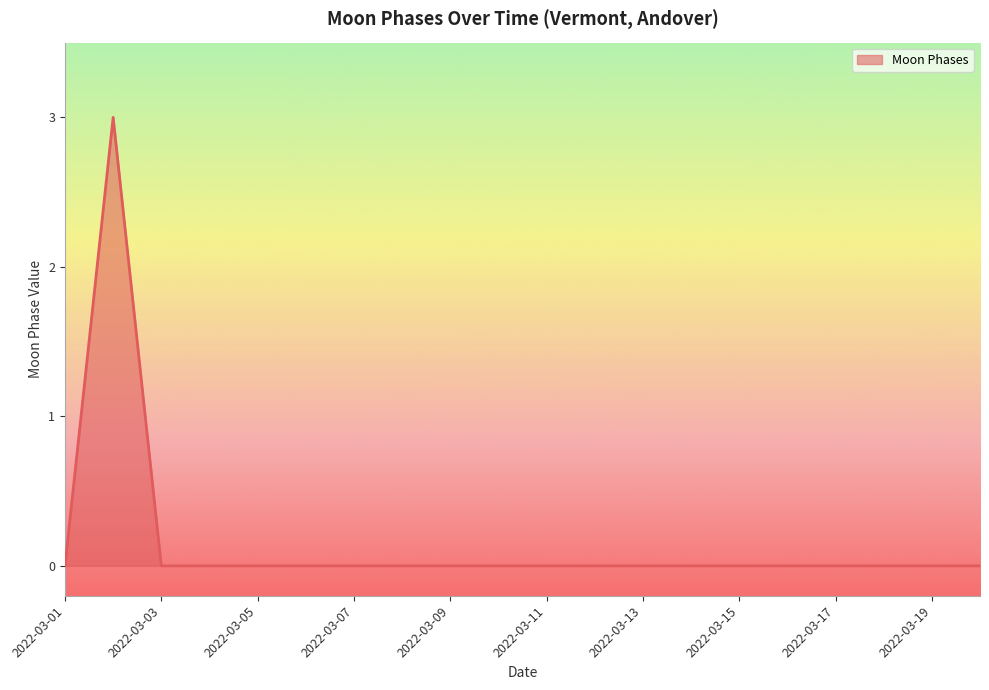

Reading left to right, extract all data points from this chart.

0	3	0	0	0	0	0	0	0	0	0	0	0	0	0	0	0	0	0	0